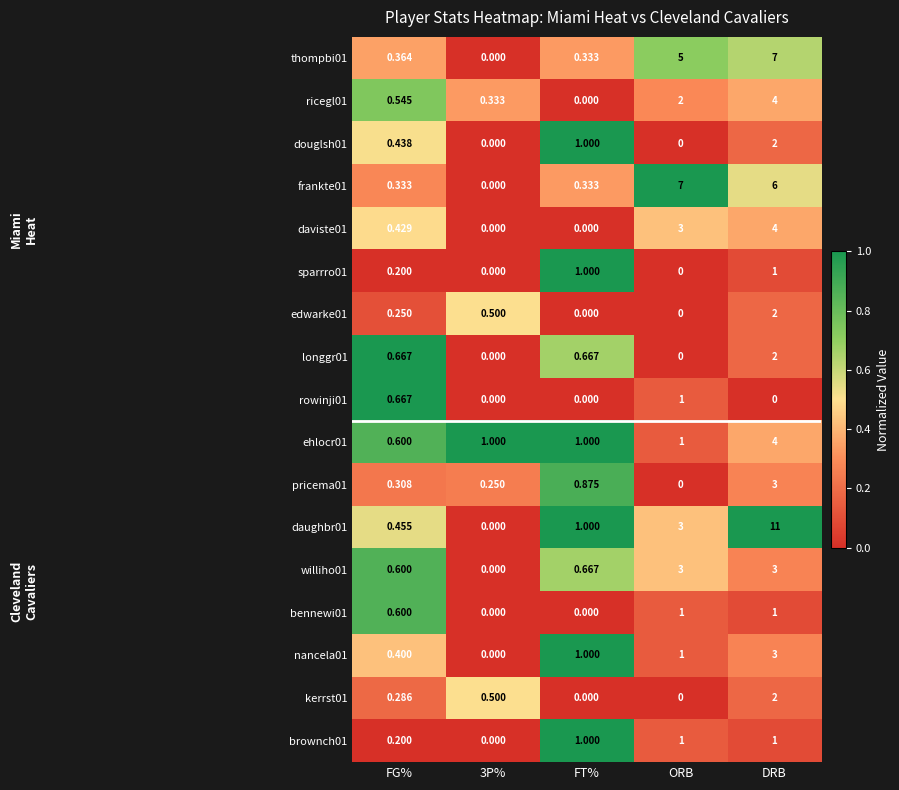

Which category has the highest value in the frankte01 series?

ORB